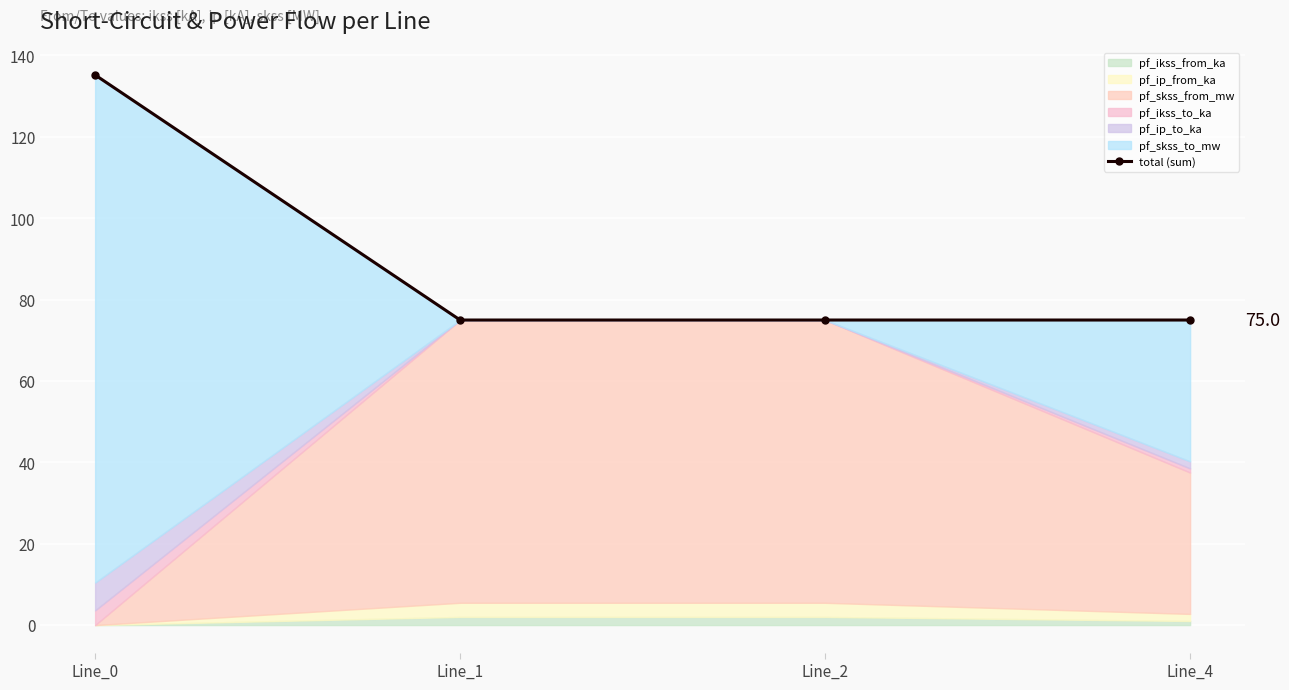

The chart shows a value of 75.0 at Line_2. True or false?

True